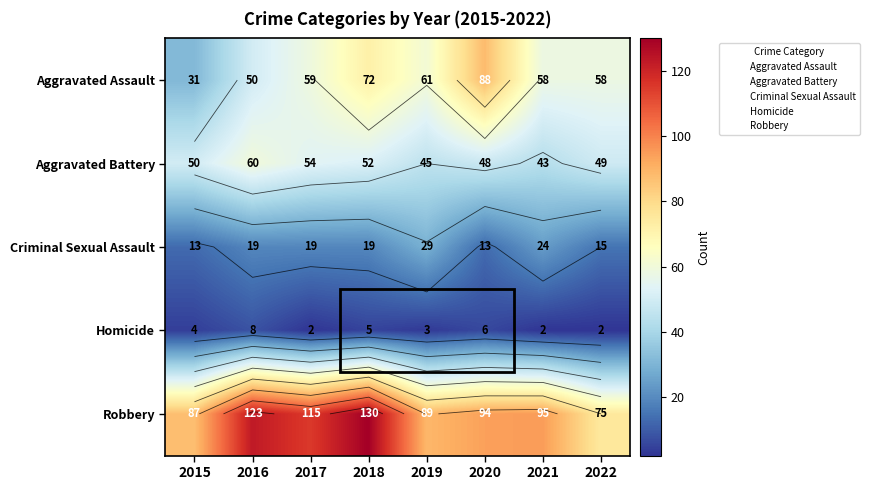

What is the average value of the Aggravated Assault series?

60